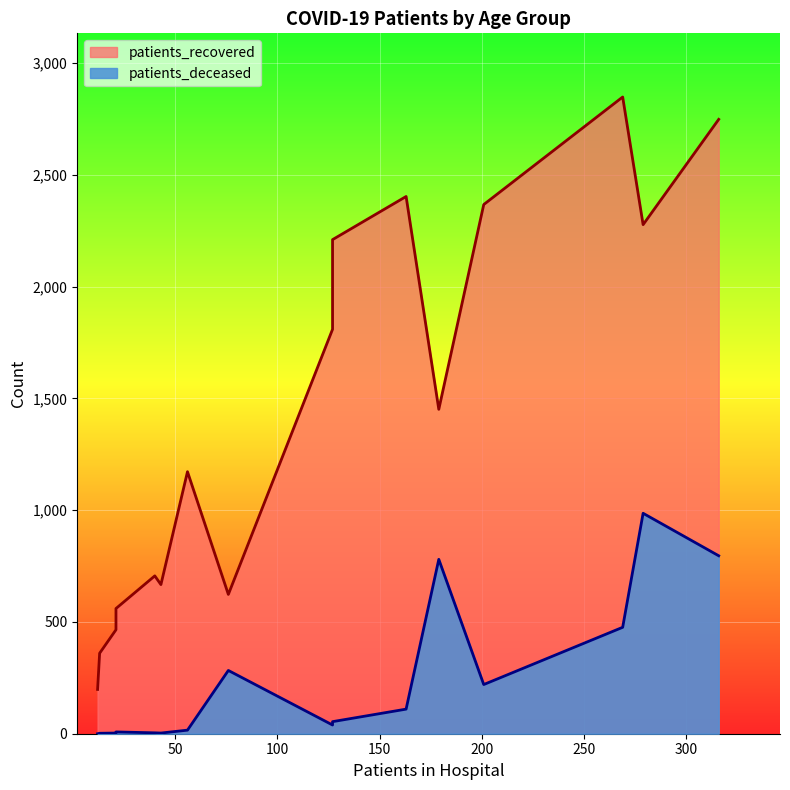

What is the total value across all series at <20?

670